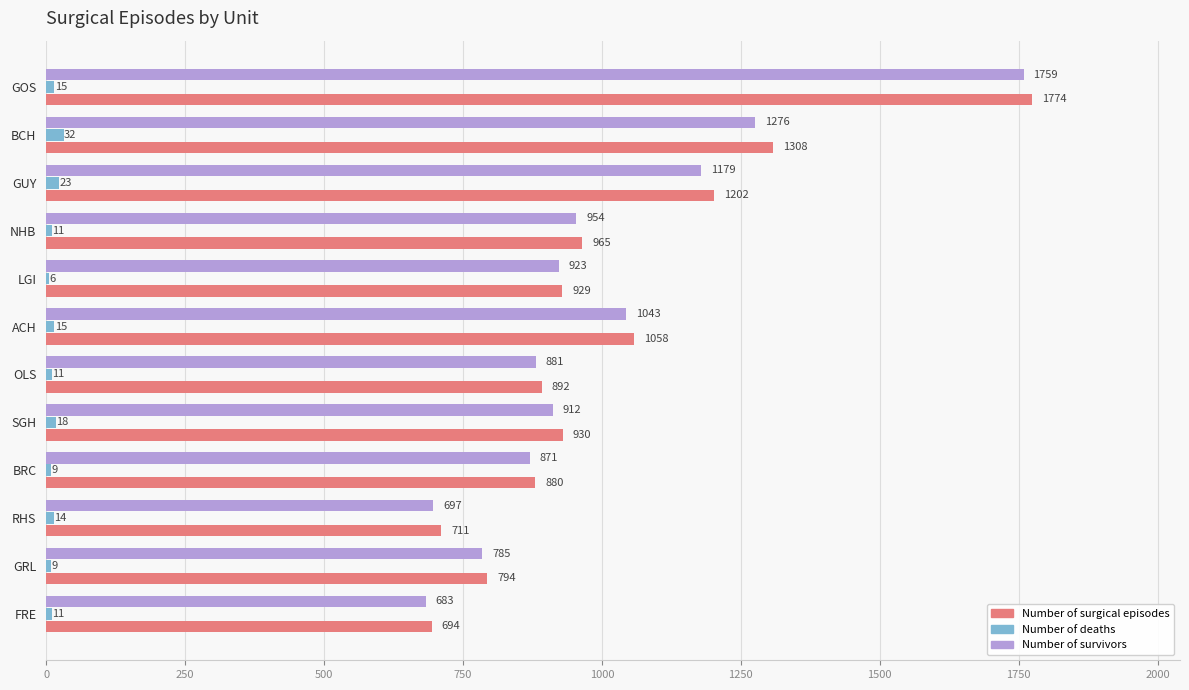

Is it true that Number of survivors equals 354 at RHS?

False